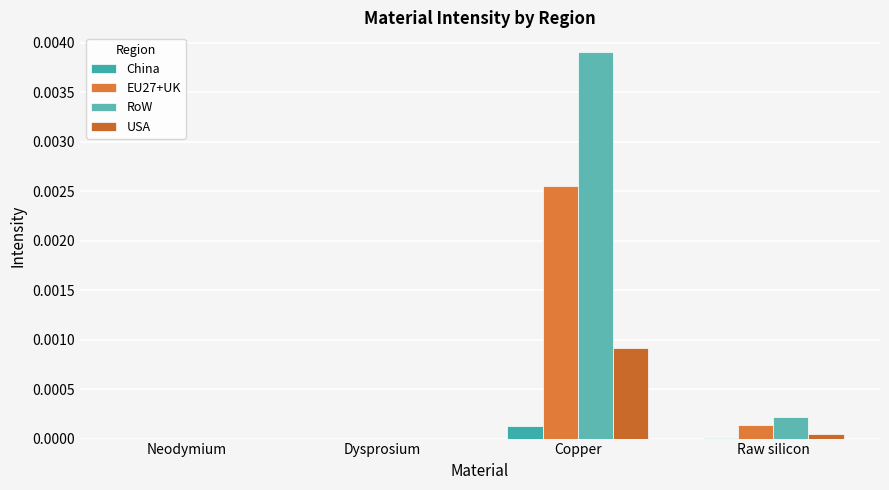

At how many categories does at least one series exceed 0?

2